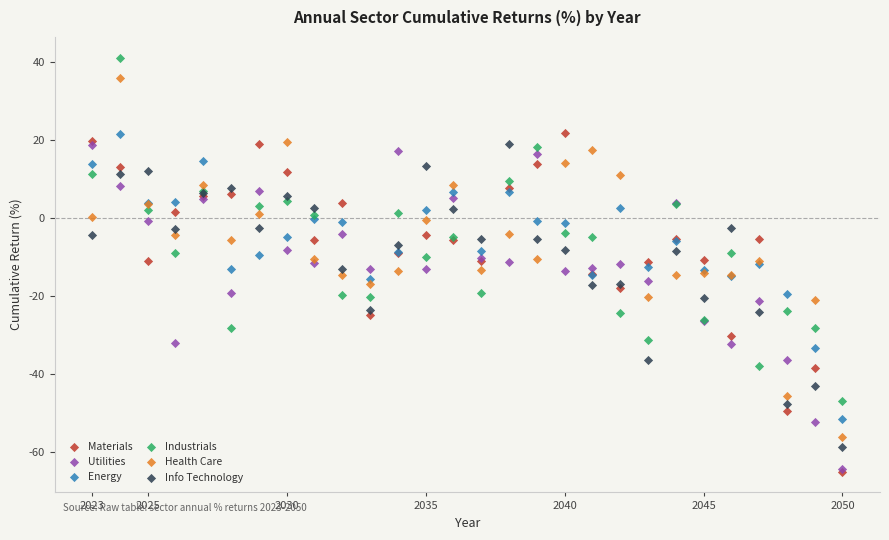

What are all the series names shown in the legend?

Materials, Utilities, Energy, Industrials, Health Care, Info Technology